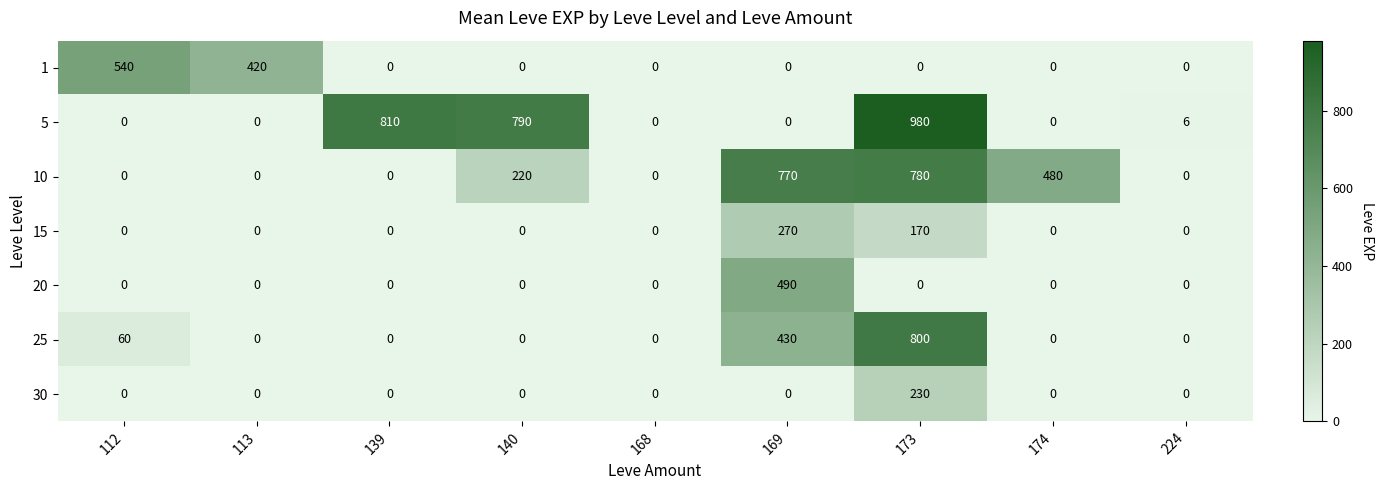

Is it true that 1 equals 837 at 112?

False